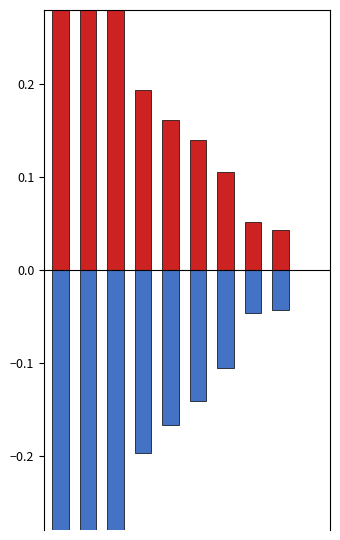

Are the bars horizontal?

No